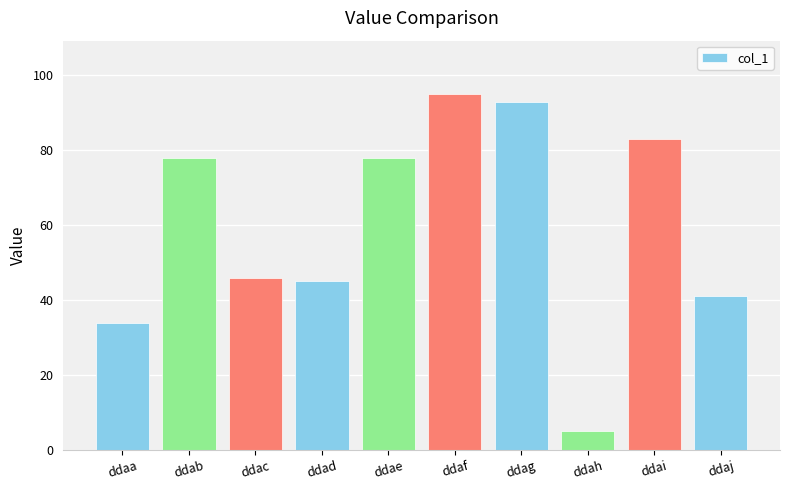

The value at ddaj is 67. True or false?

False